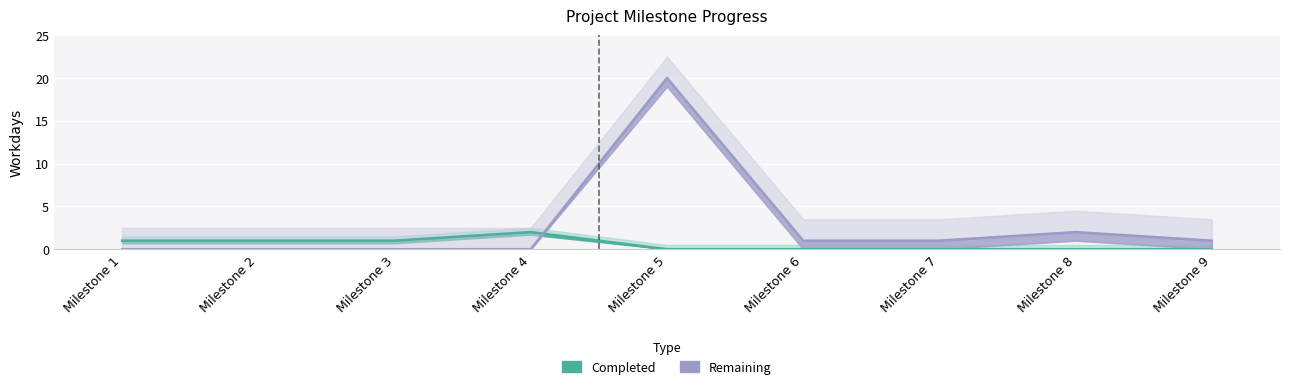

Which series ends up on top after the final intersection of Remaining and Completed?

Remaining